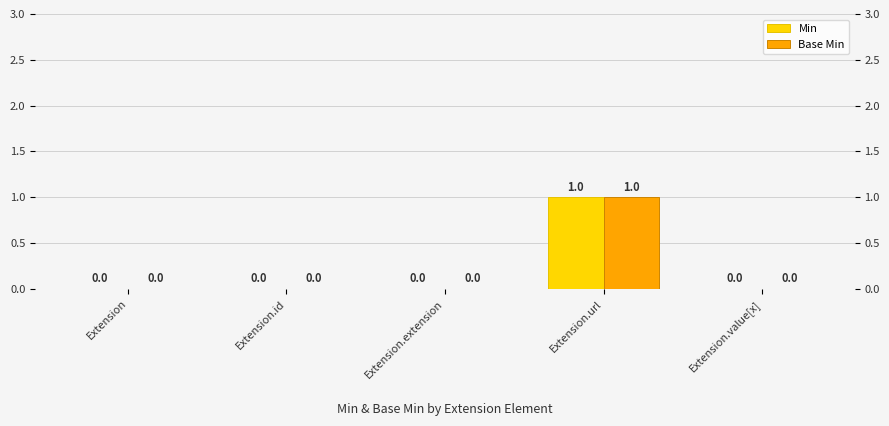

The value of Base Min at Extension.id is -1. True or false?

False